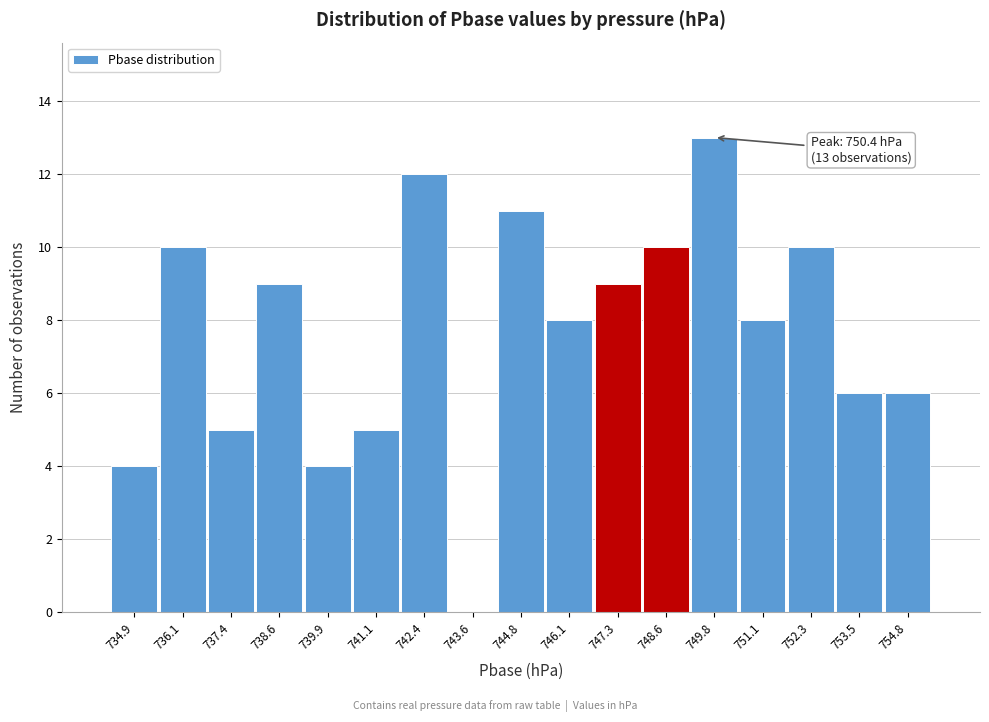

Reading right to left, transcribe all the data shown in this chart.

754.8=6	753.5=6	752.3=10	751.1=8	749.8=13	748.6=10	747.3=9	746.1=8	744.8=11	743.6=0	742.4=12	741.1=5	739.9=4	738.6=9	737.4=5	736.1=10	734.9=4